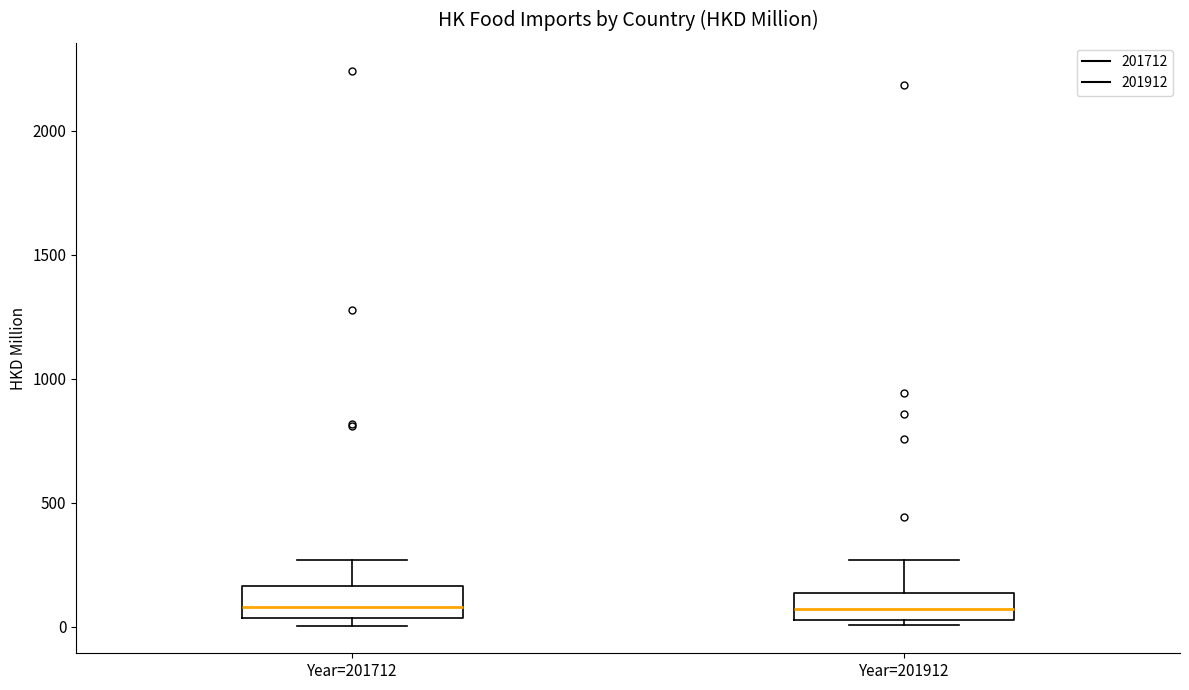

Reading left to right, read every box against the y-axis: the position of its median line, the range the box covers, and the ends of its whiskers. The values are not printed on the chart, so give them approximately, as read against the axis.

Year=201712: median 100, box 50 to 150, whiskers 0 to 250
Year=201912: median 50 (inside the box), box 50 to 150, whiskers 0 to 250